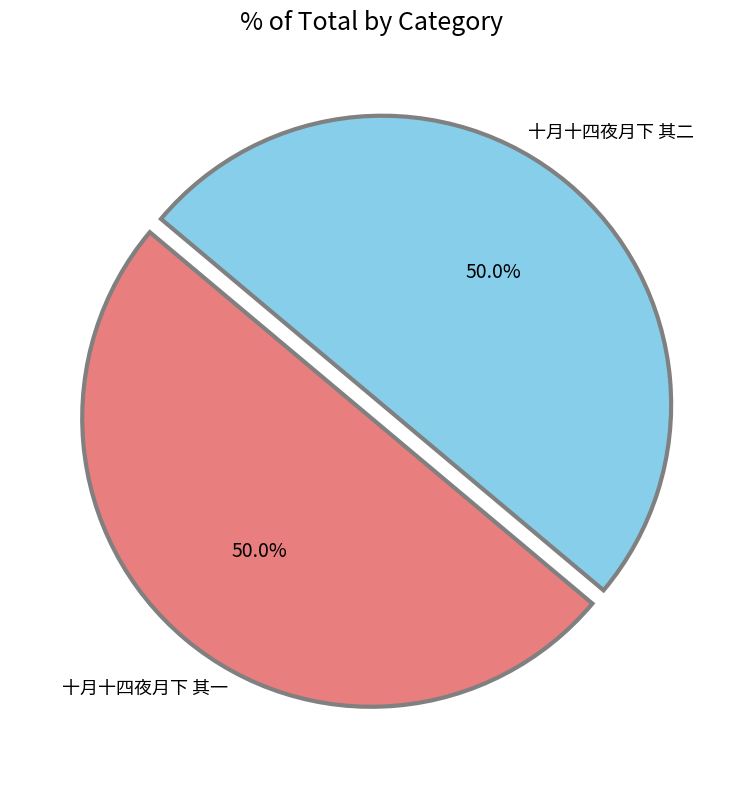

How many segments does this pie chart have?

2